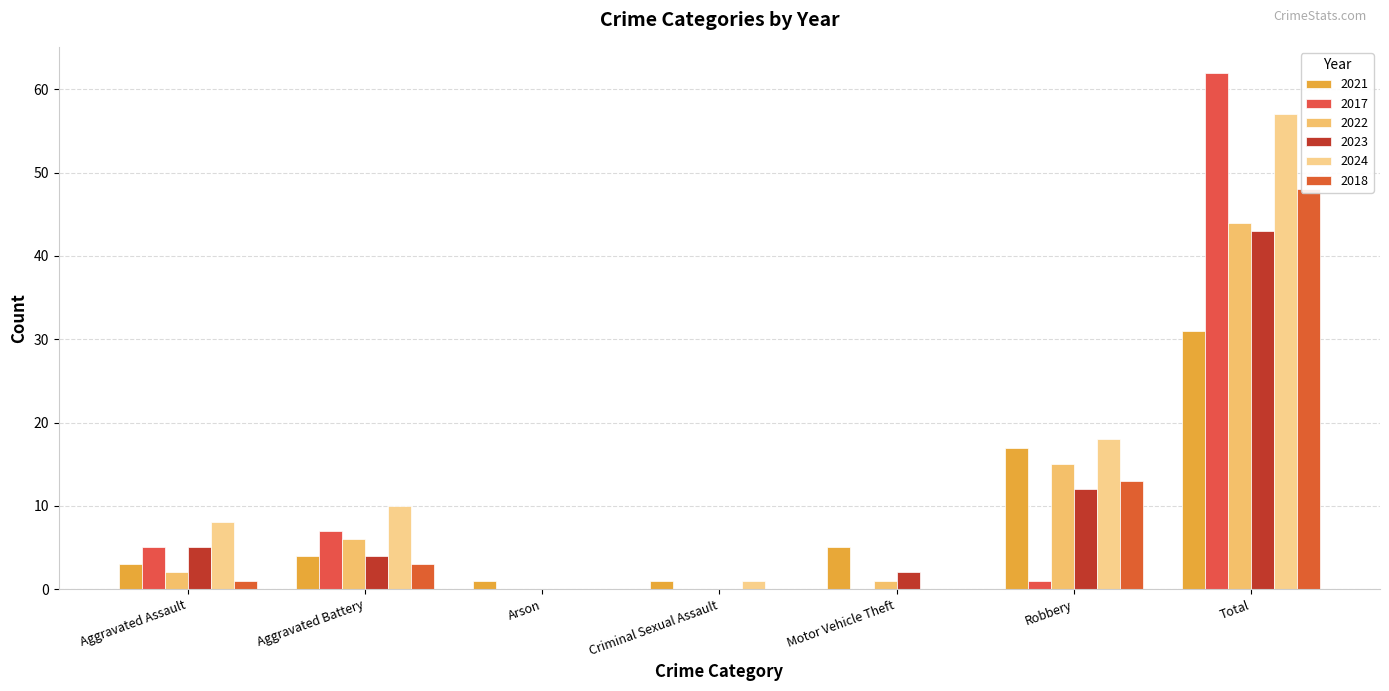

Reading left to right, what are all the values shown in this chart?

2021: 3	4	1	1	5	17	31
2017: 5	7	0	0	0	1	62
2022: 2	6	0	0	1	15	44
2023: 5	4	0	0	2	12	43
2024: 8	10	0	1	0	18	57
2018: 1	3	0	0	0	13	48